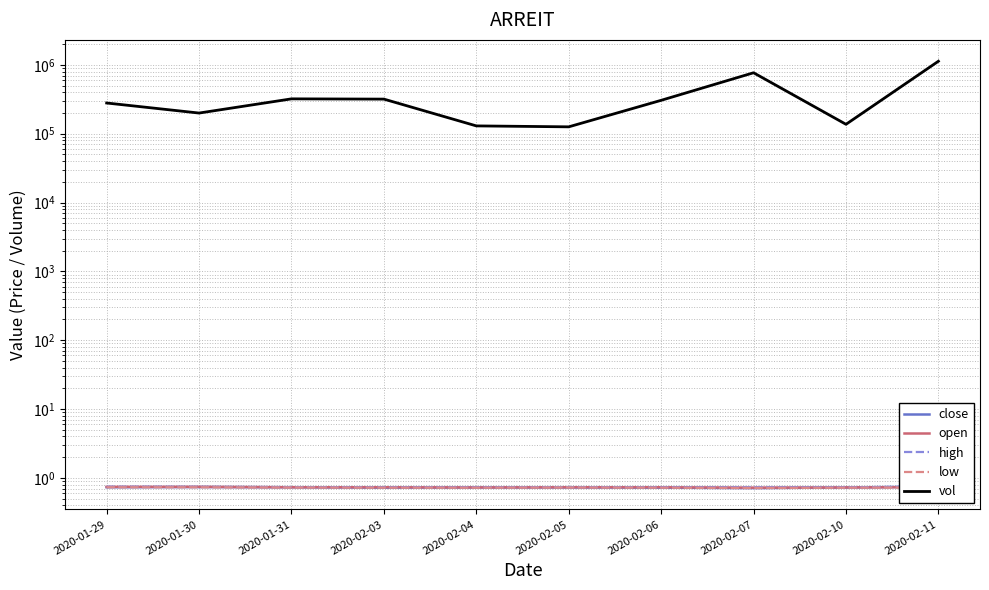

In close, how many points are higher than both neighbors (excluding endpoints)?

1